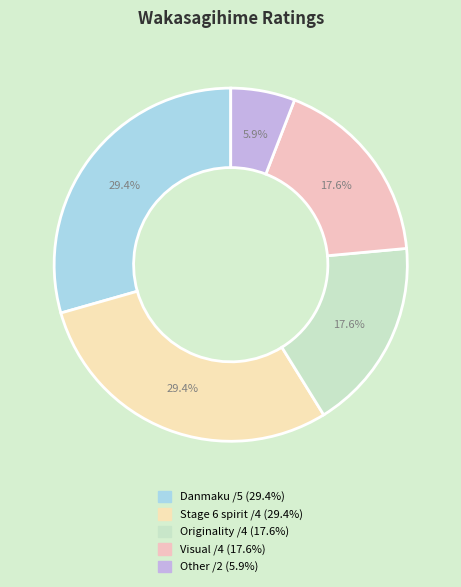

How many segments does this pie chart have?

5